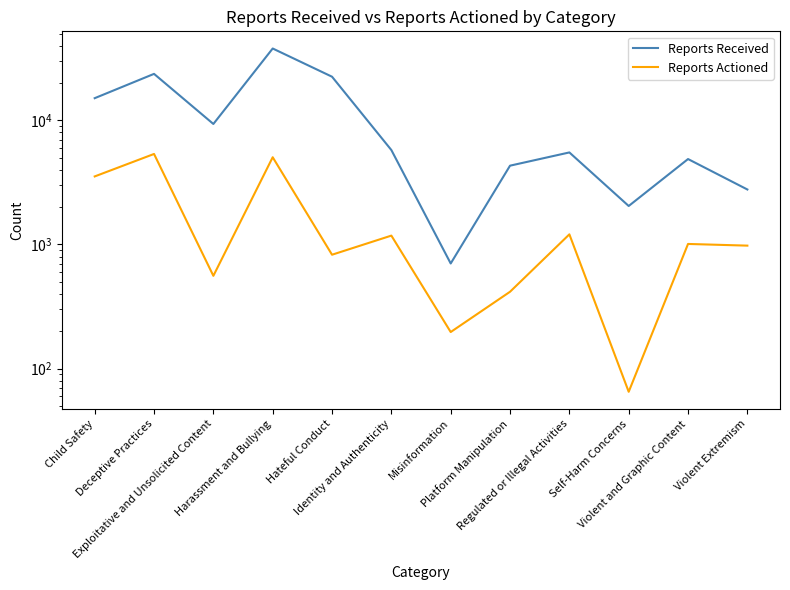

What is the total value across all series at Violent and Graphic Content?

5892